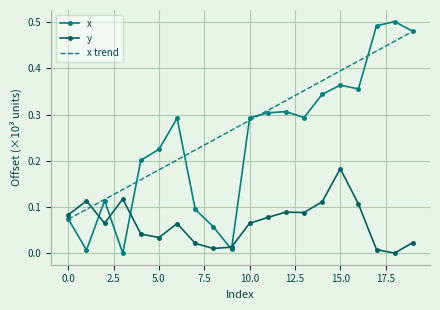

Which series has the largest total across all categories?

x trend